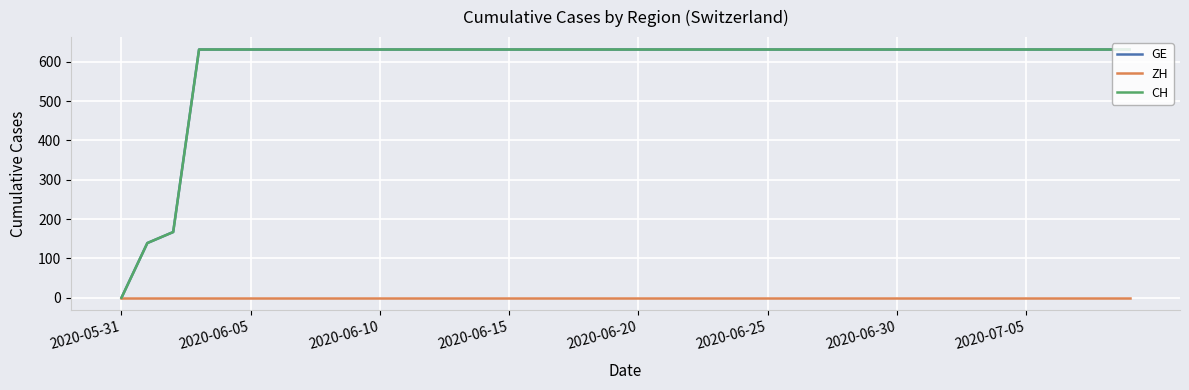

True or false: GE and CH cross at least once.

False